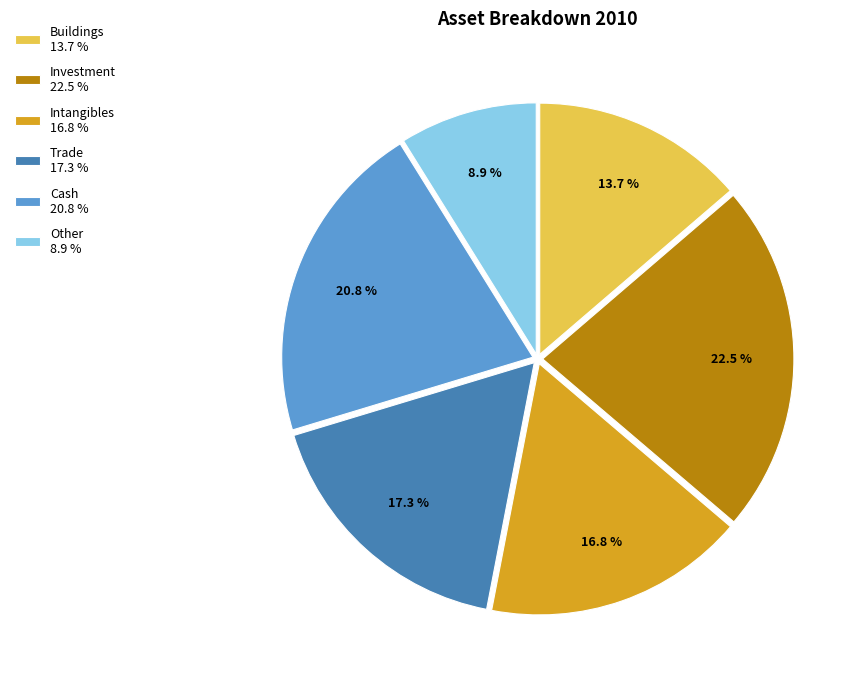

Which has a higher value, Intangibles or Buildings?

Intangibles